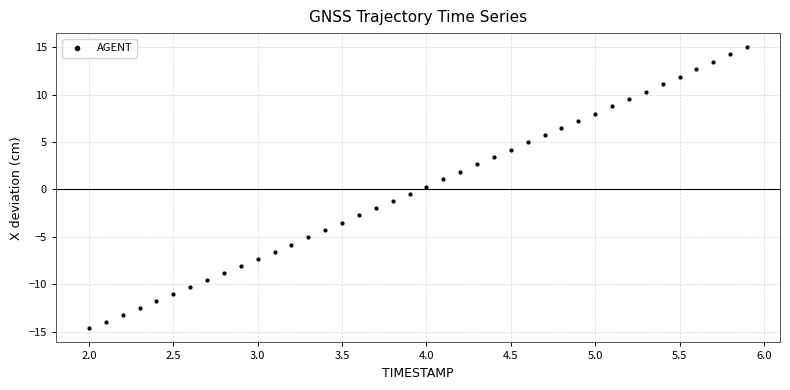

What is the range of X values (max minus min)?

3.9